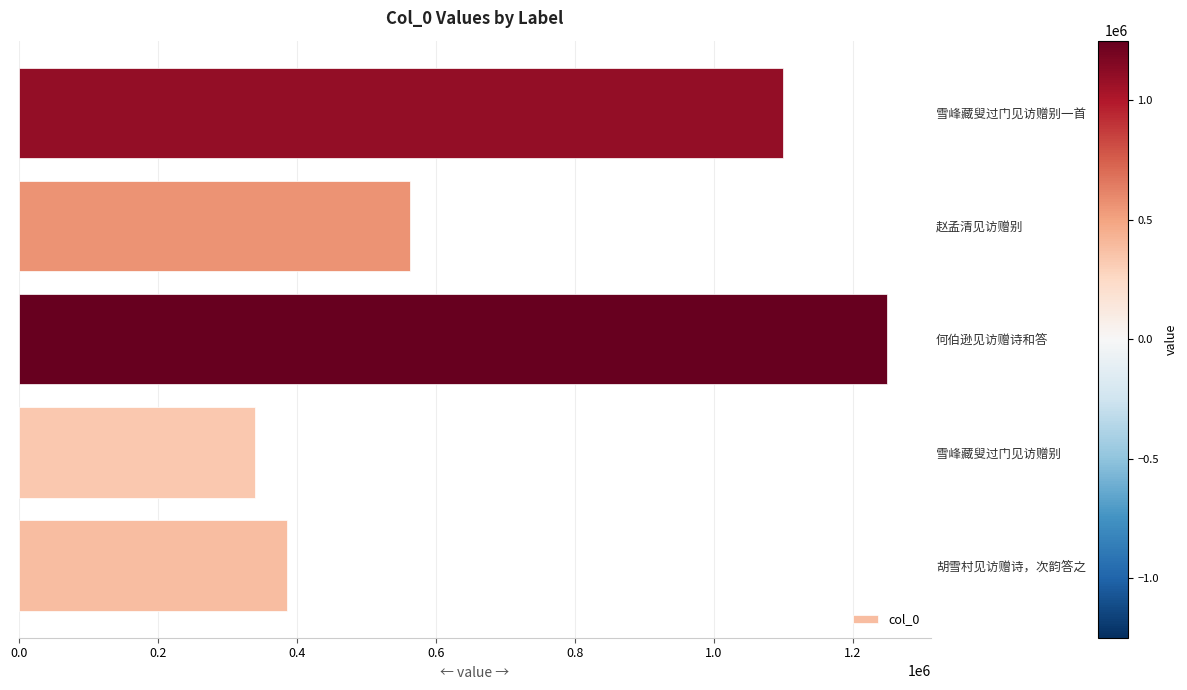

The value at 雪峰藏叟过门见访赠别一首 is 678311. True or false?

False